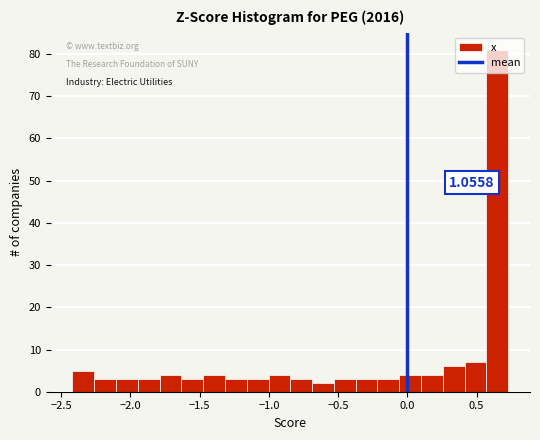

Read against the x-axis, roughly where is the centre of the tallest bar?

0.65